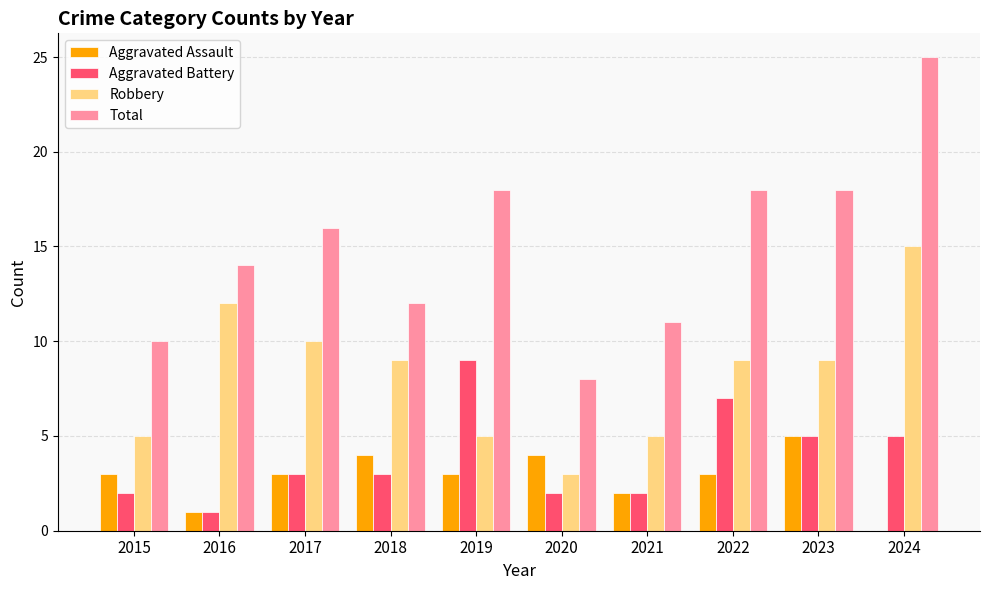

How many data points does each series have?

10